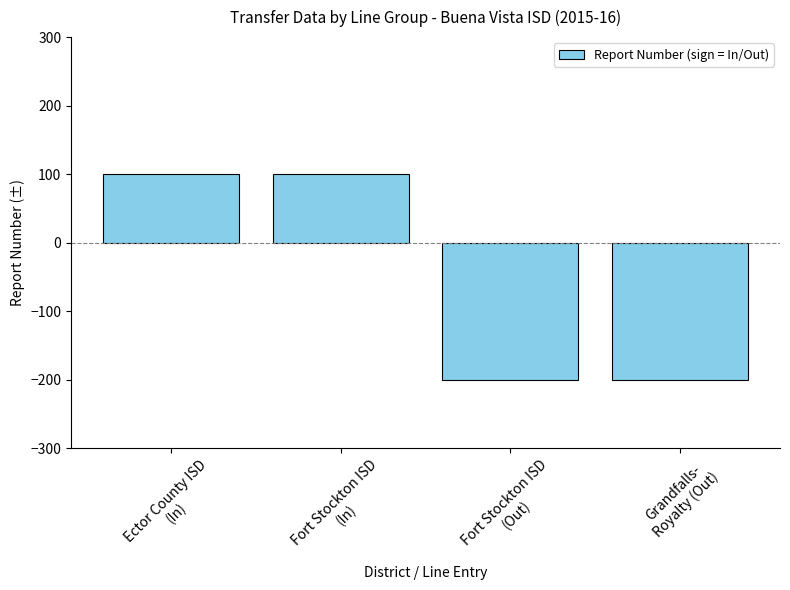

True or false: the data shows -200 at Grandfalls-
Royalty (Out).

True